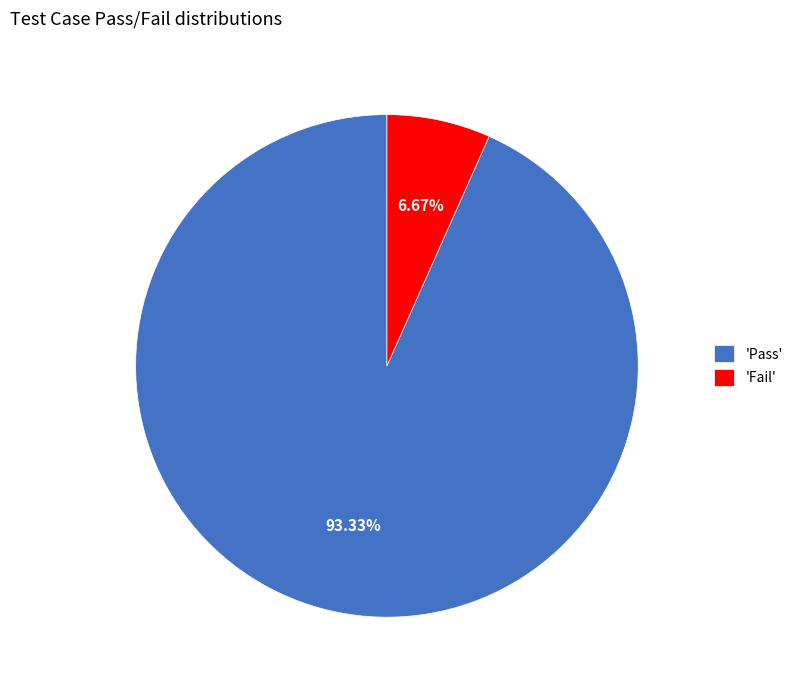

Combined, do 'Pass' and 'Fail' account for over 50%?

Yes